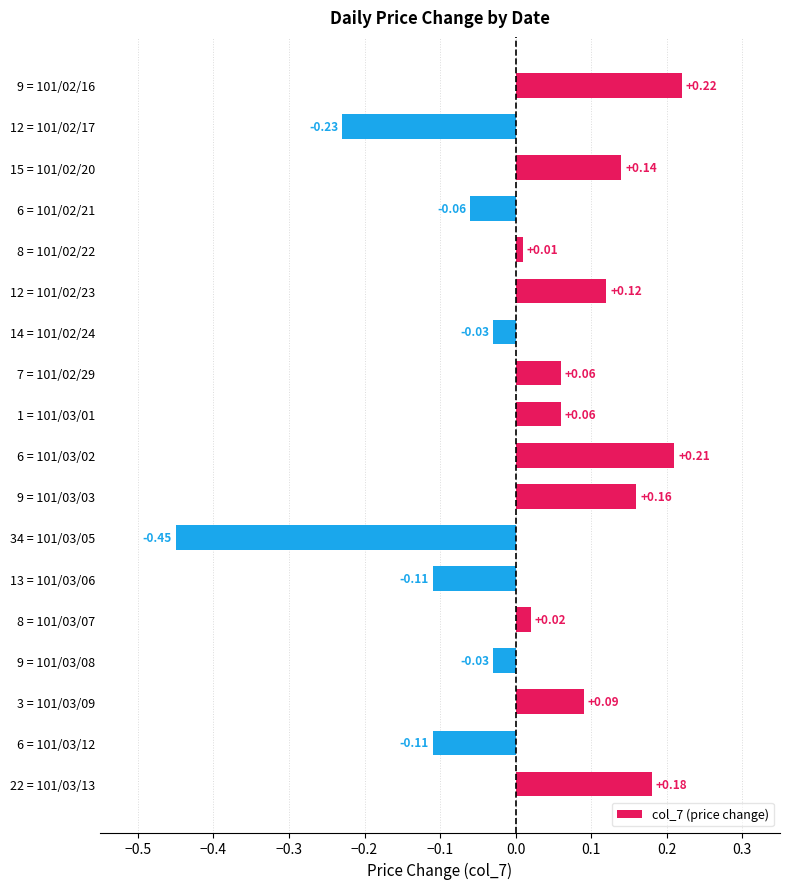

How many values are below 0?

7